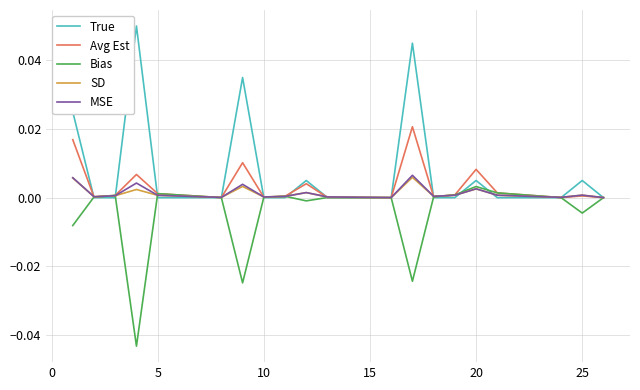

Which series has the largest total across all categories?

True